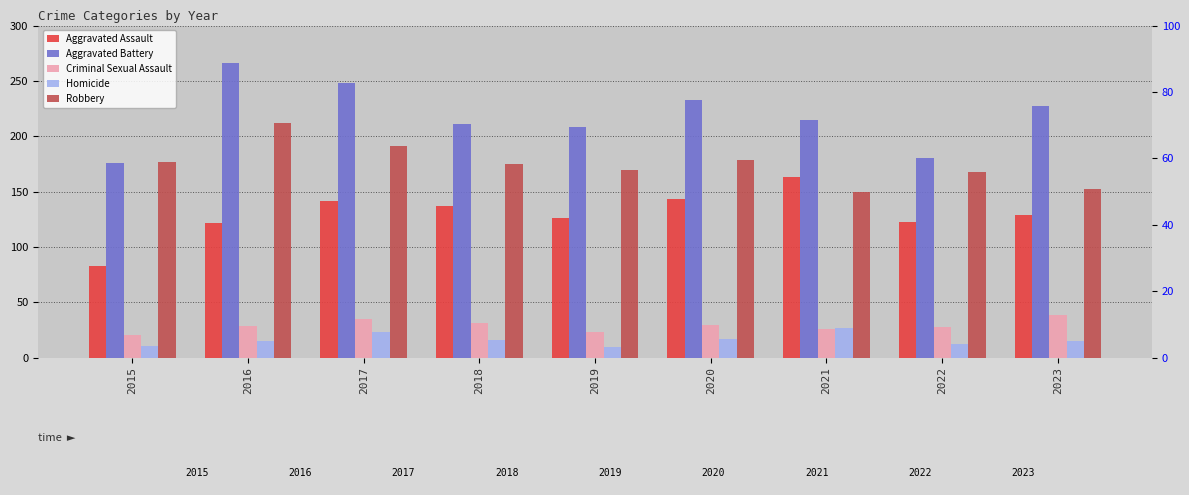

What is the difference between the second highest and minimum values in the Aggravated Battery series?

72